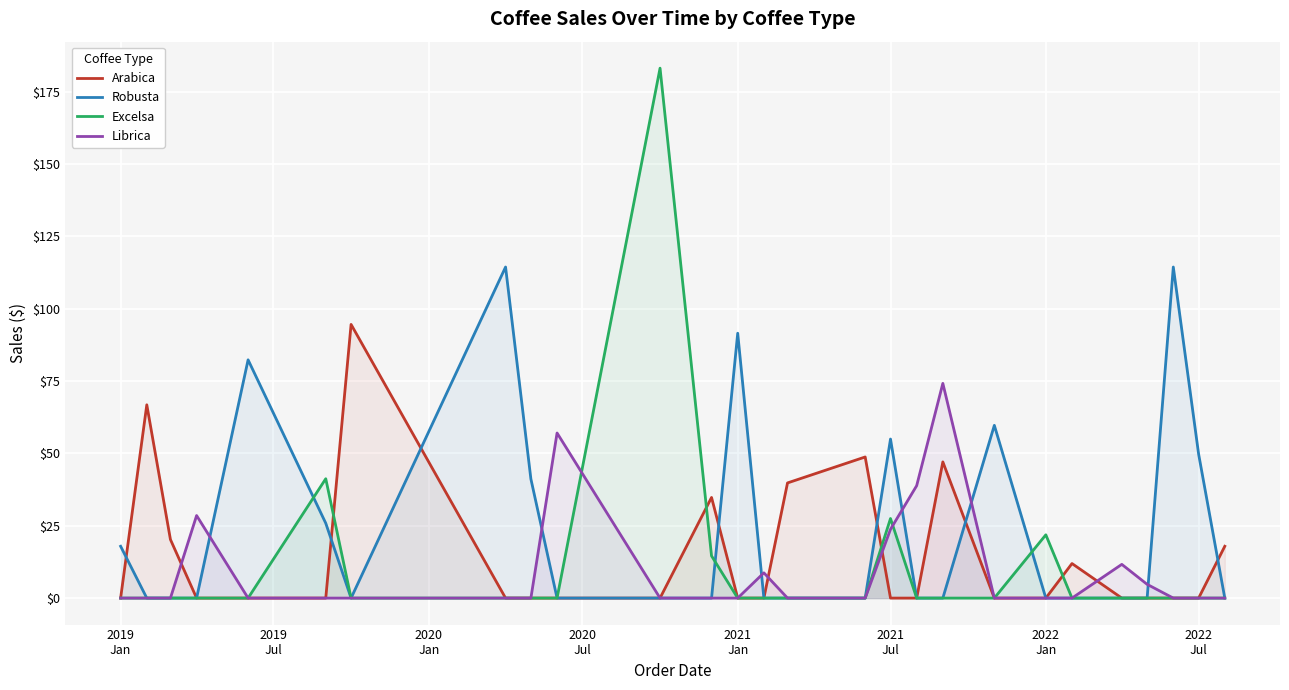

Reading left to right, what are all the values shown in this chart?

Arabica: 0.0	66.8	20.2	0.0	0.0	0.0	94.6	0.0	0.0	0.0	0.0	34.8	0.0	0.0	39.8	48.8	0.0	0.0	47.1	0.0	0.0	11.9	0.0	0.0	0.0	0.0	17.9
Robusta: 17.9	0.0	0.0	0.0	82.3	25.9	0.0	114.4	41.2	0.0	0.0	0.0	91.5	0.0	0.0	0.0	55.0	0.0	0.0	59.7	0.0	0.0	0.0	0.0	114.4	49.8	0.0
Excelsa: 0.0	0.0	0.0	0.0	0.0	41.2	0.0	0.0	0.0	0.0	183.1	14.6	0.0	0.0	0.0	0.0	27.5	0.0	0.0	0.0	21.9	0.0	0.0	0.0	0.0	0.0	0.0
Librica: 0.0	0.0	0.0	28.5	0.0	0.0	0.0	0.0	0.0	57.1	0.0	0.0	0.0	8.7	0.0	0.0	23.8	38.9	74.2	0.0	0.0	0.0	11.7	4.8	0.0	0.0	0.0